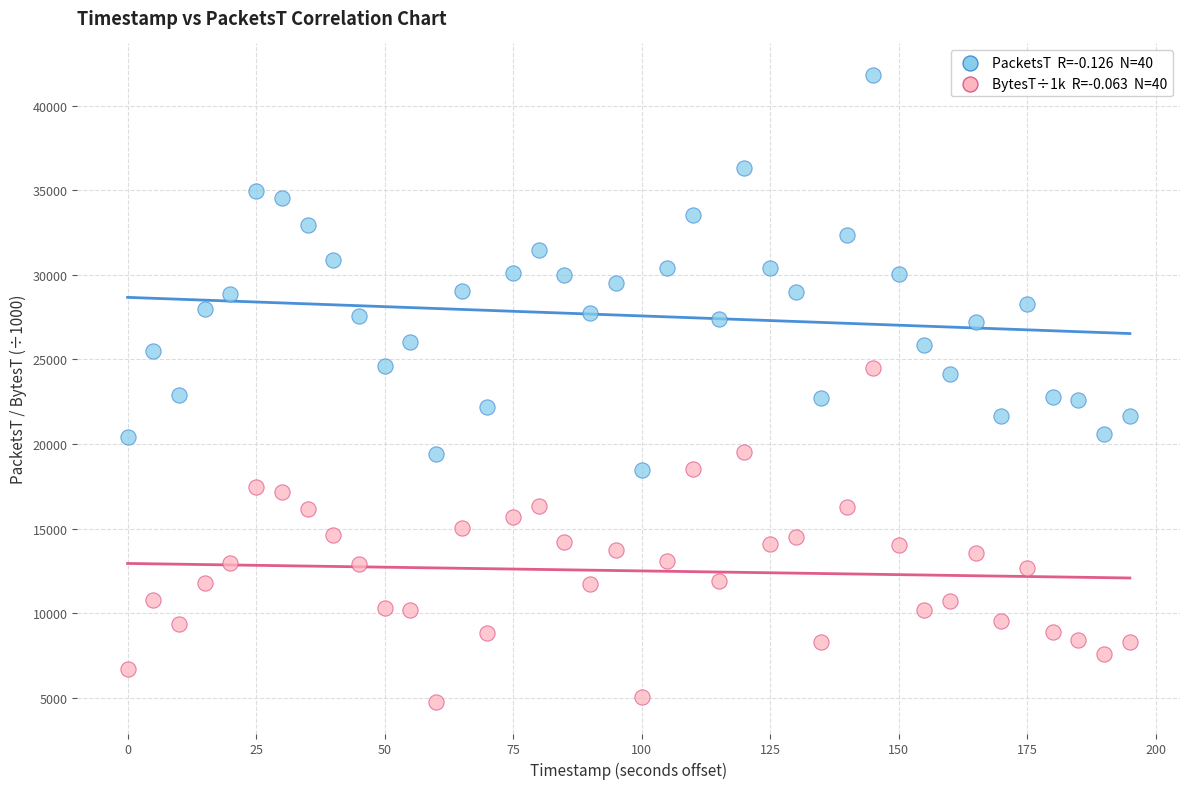

Across all data points, what is the range of Y values (max minus min)?

37087.1